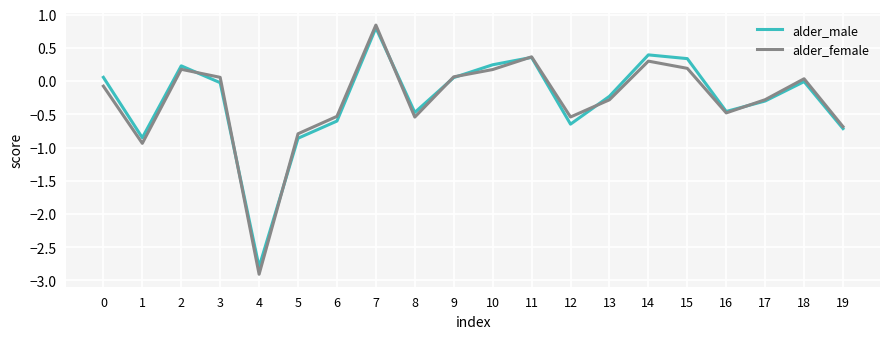

Which category has the lowest value across all series?

4